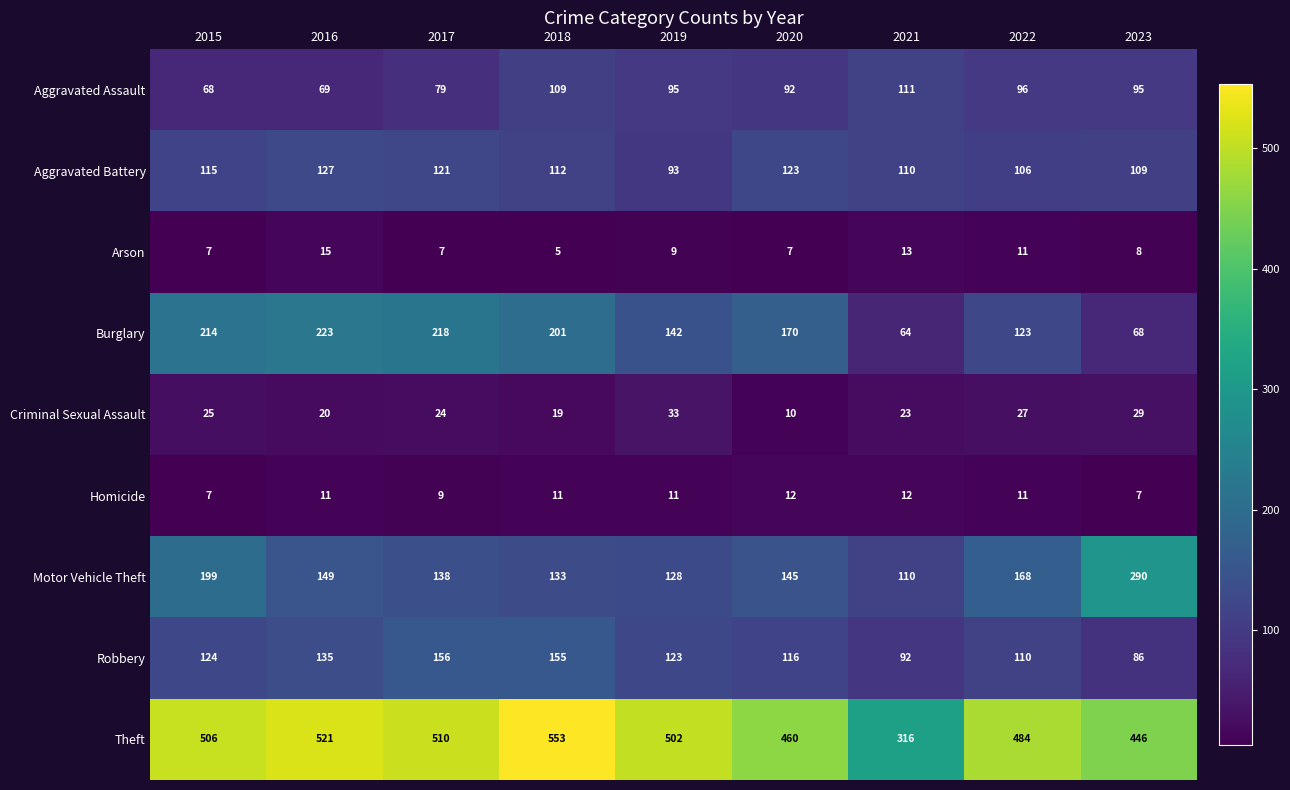

Which category has the highest value in the Criminal Sexual Assault series?

2019